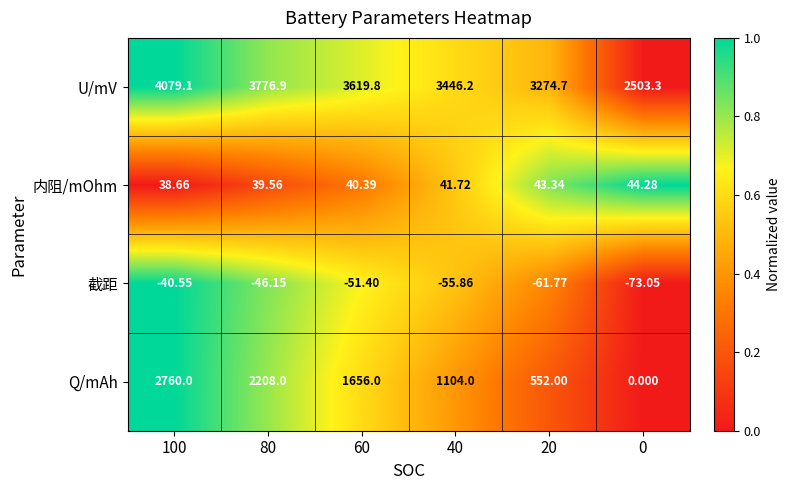

Count the number of data series in this chart.

4